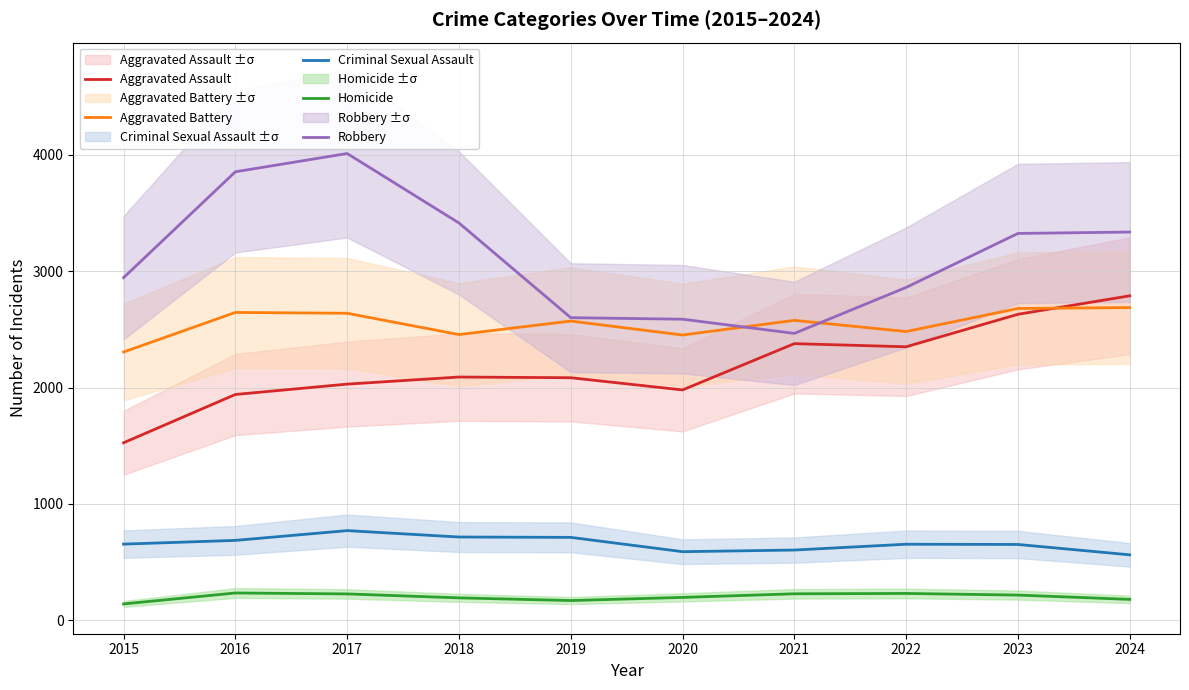

Where do Aggravated Battery and Aggravated Assault first cross each other?

2023 and 2024